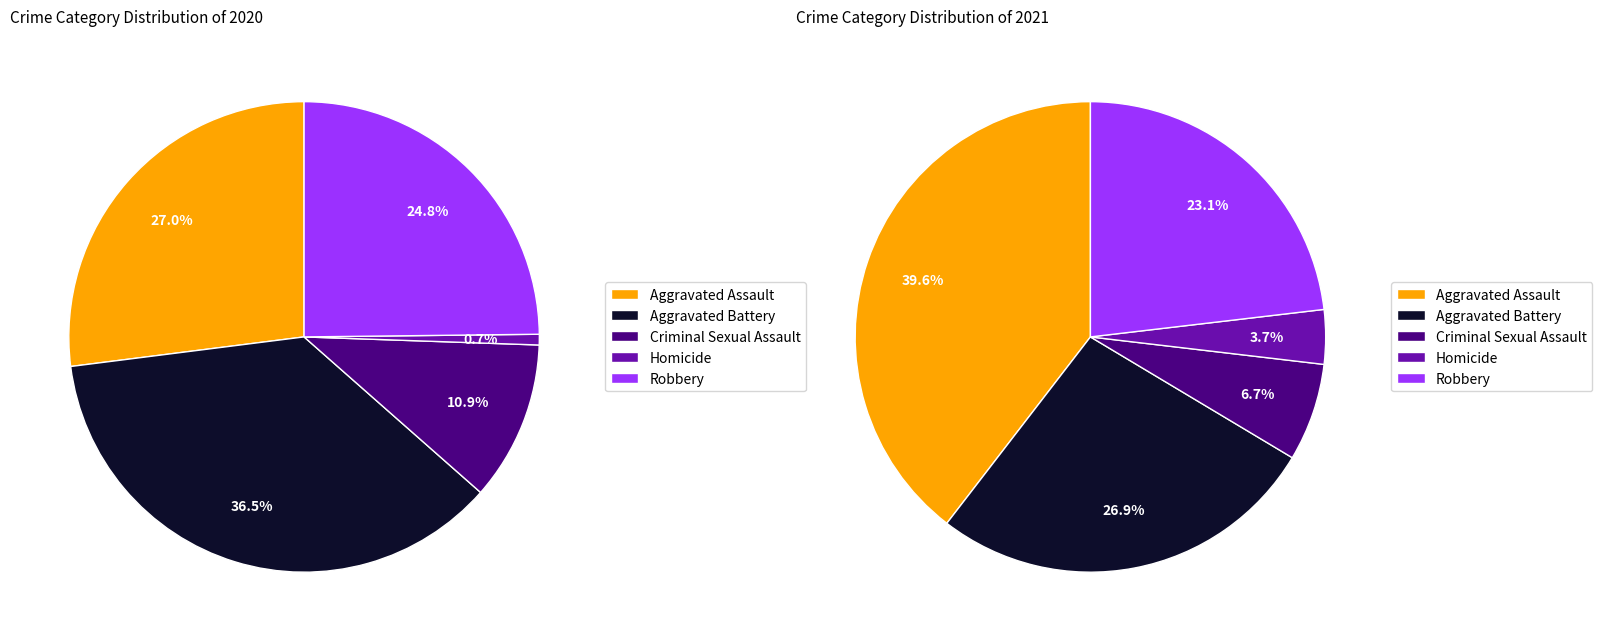

Which category has the biggest portion of the pie?

Aggravated Battery